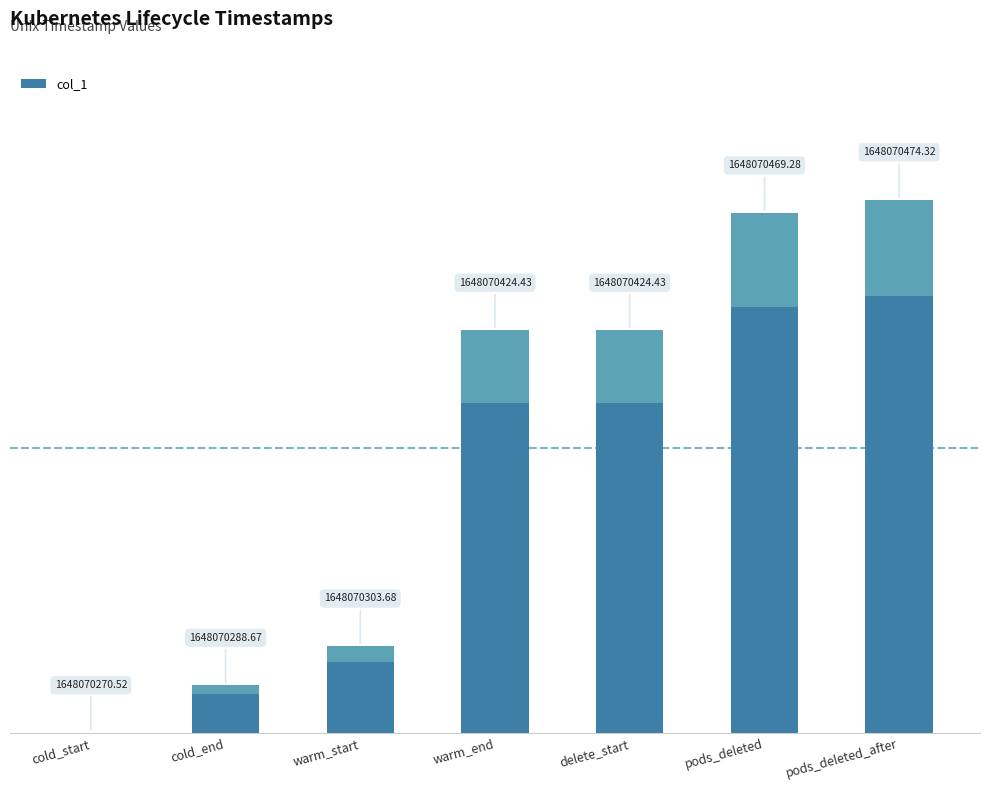

The value at cold_end is 11.2. True or false?

False